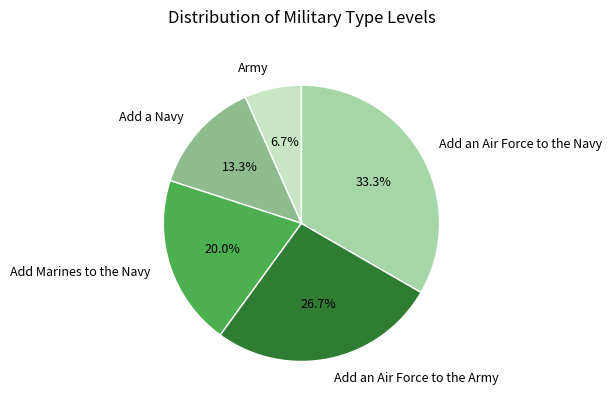

The Add an Air Force to the Army slice represents 14% of the pie. True or false?

False